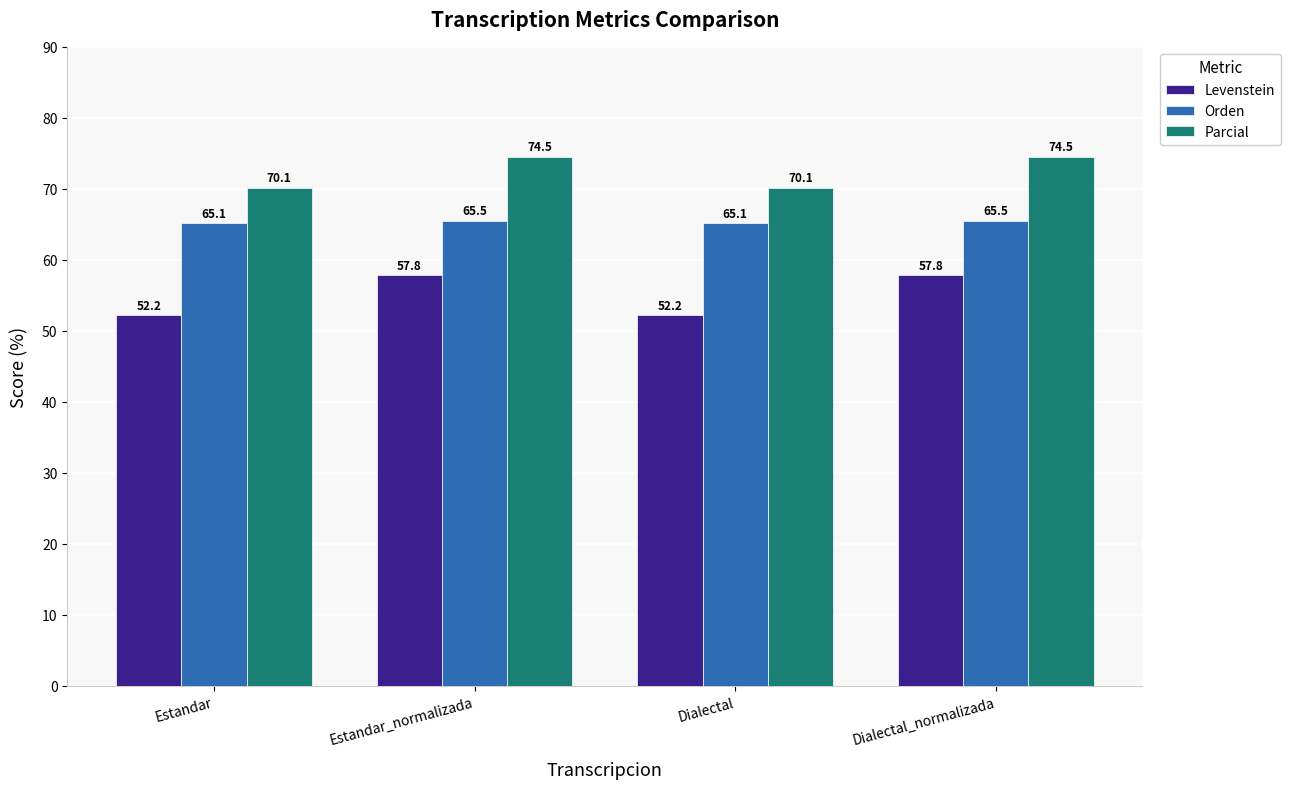

Which series has the largest range (max minus min)?

Levenstein